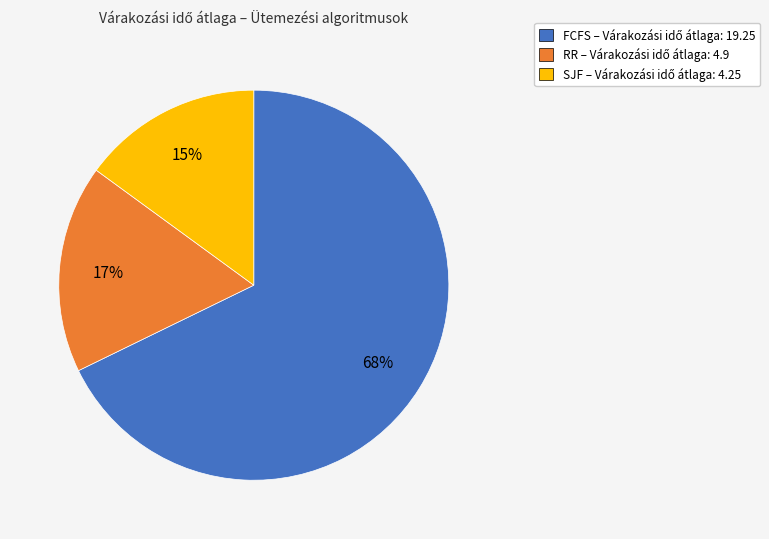

Do SJF and FCFS together represent more than half of the pie?

Yes